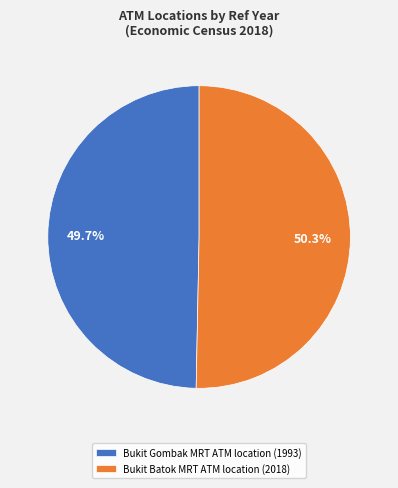

Approximately how many times larger is the value at Bukit Batok MRT ATM location (2018) compared to Bukit Gombak MRT ATM location (1993)?

1.0